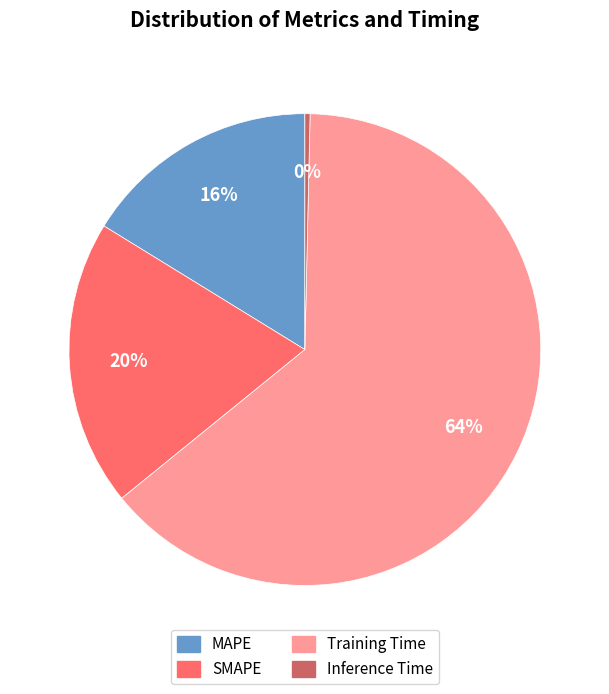

What is the majority slice?

Training Time